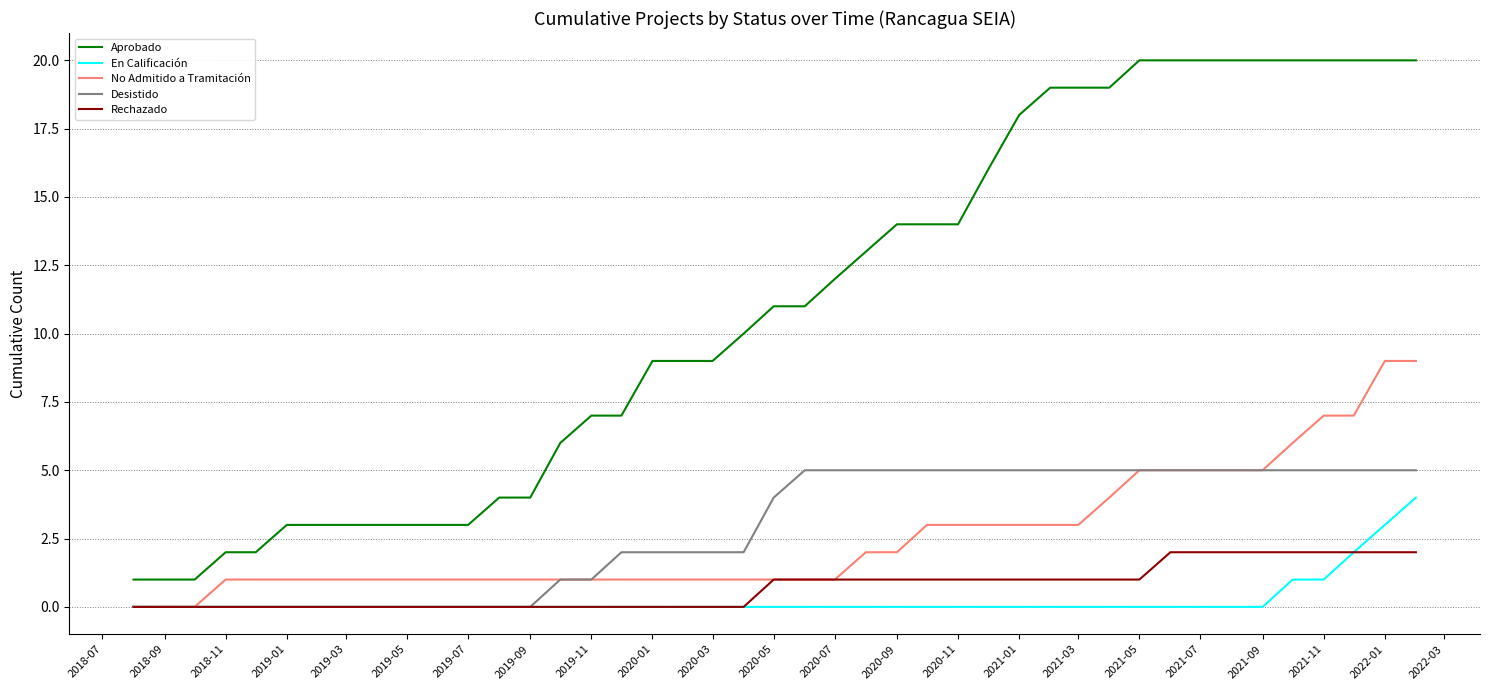

True or false: Aprobado and Desistido intersect in this chart.

False